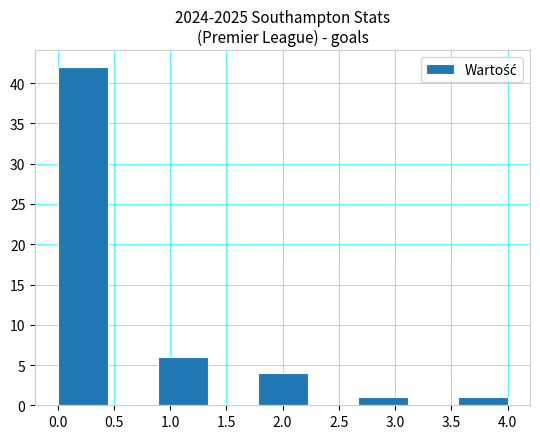

Reading left to right, list every bar in this chart as the range it spans on the x-axis followed by its height. Neither the bar edges nor the heights are printed on the chart, so give them approximately, as read against the axes.

0.00 to 0.45: 42
0.45 to 0.90: 0
0.90 to 1.35: 6
1.35 to 1.80: 0
1.80 to 2.20: 4
2.20 to 2.65: 0
2.65 to 3.10: 1
3.10 to 3.55: 0
3.55 to 4.00: 1